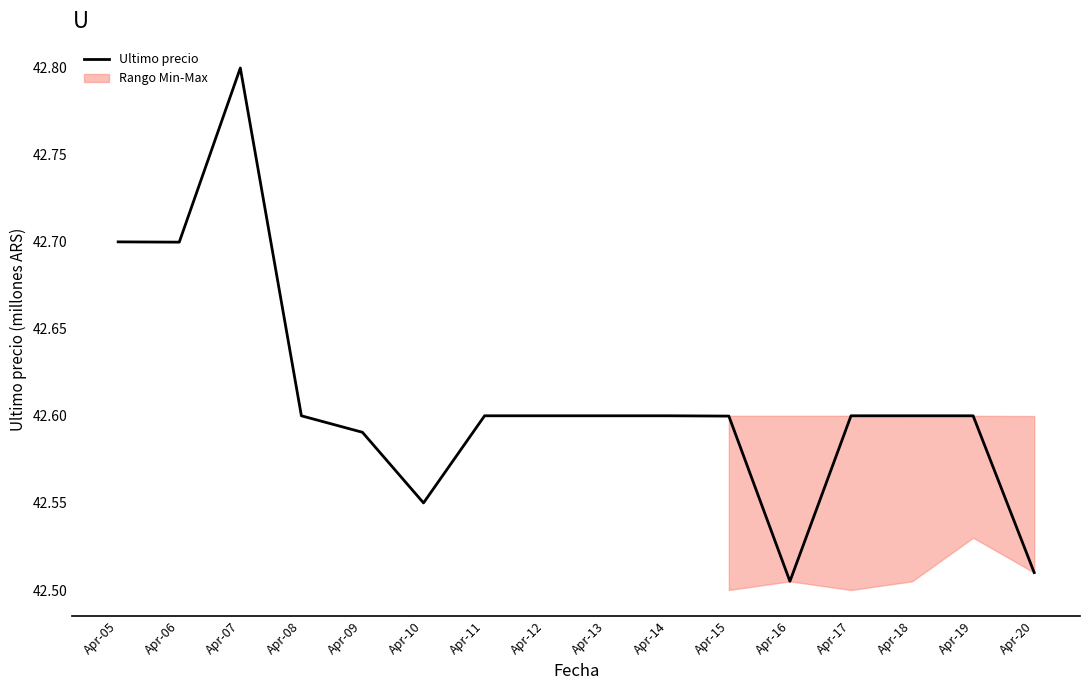

Does the chart display data point markers on the line(s)?

No